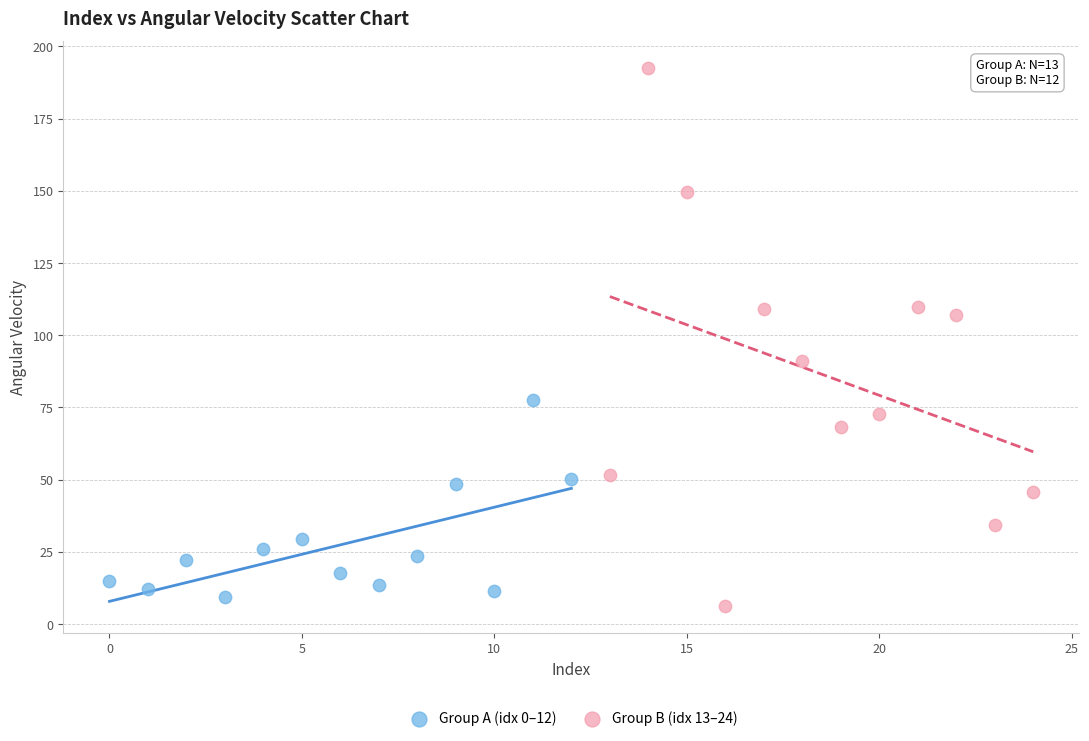

What are all the series names shown in the legend?

Group A (idx 0–12), Group B (idx 13–24)